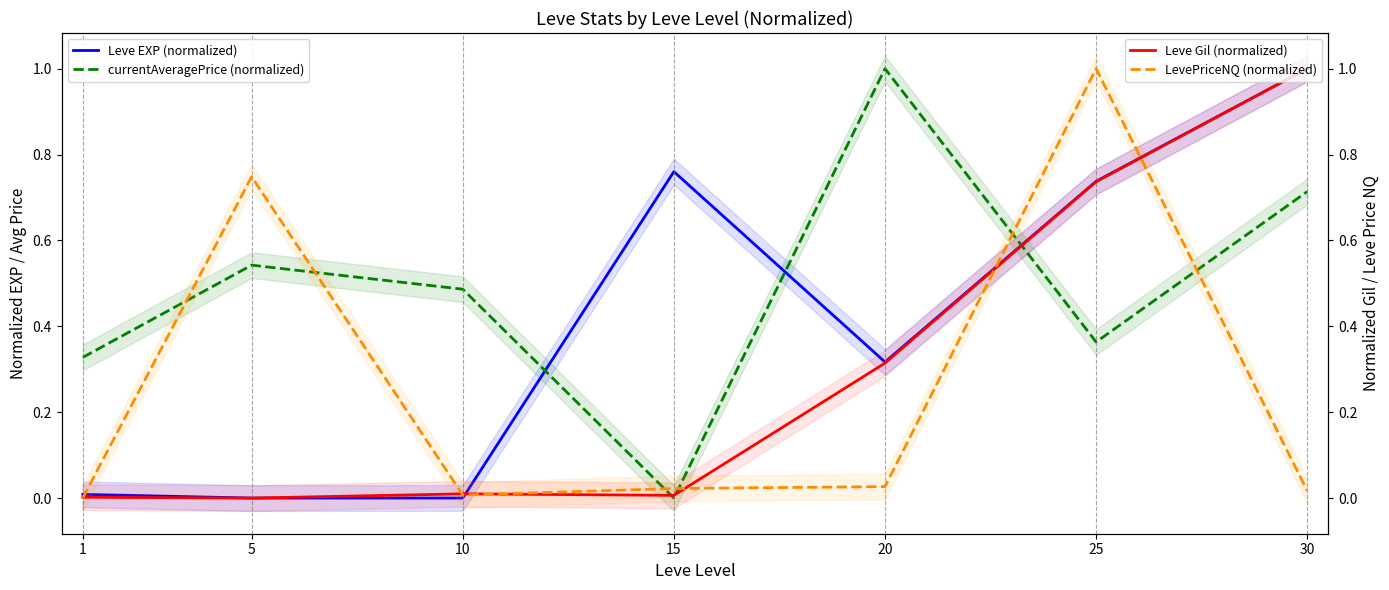

Count the number of categories in the chart.

7